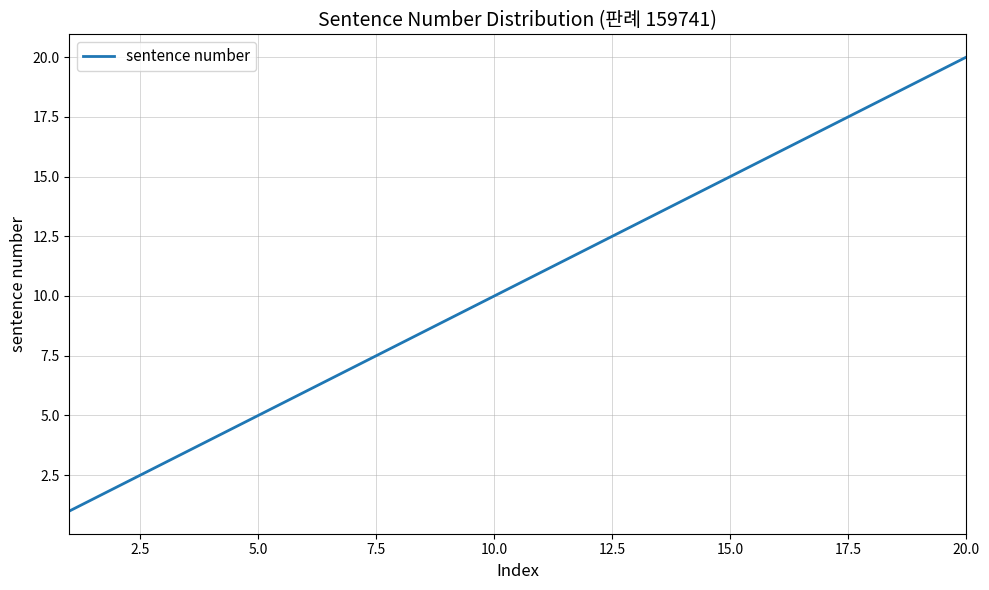

What is the maximum value shown in the chart?

20